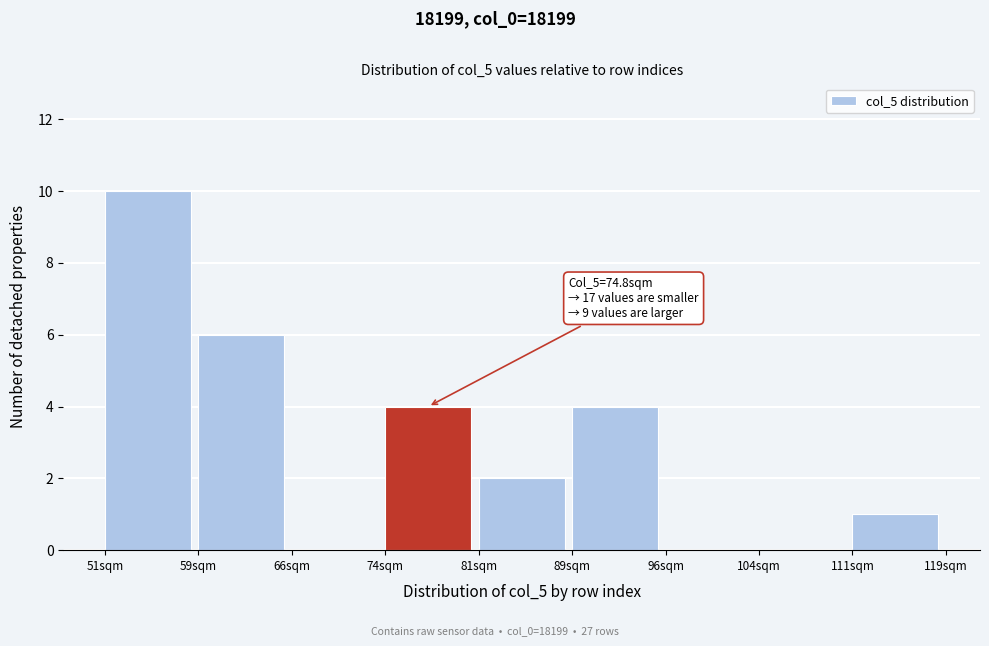

Reading right to left, extract all data points from this chart.

111sqm=1	104sqm=0	96sqm=0	89sqm=4	81sqm=2	74sqm=4	66sqm=0	59sqm=6	51sqm=10